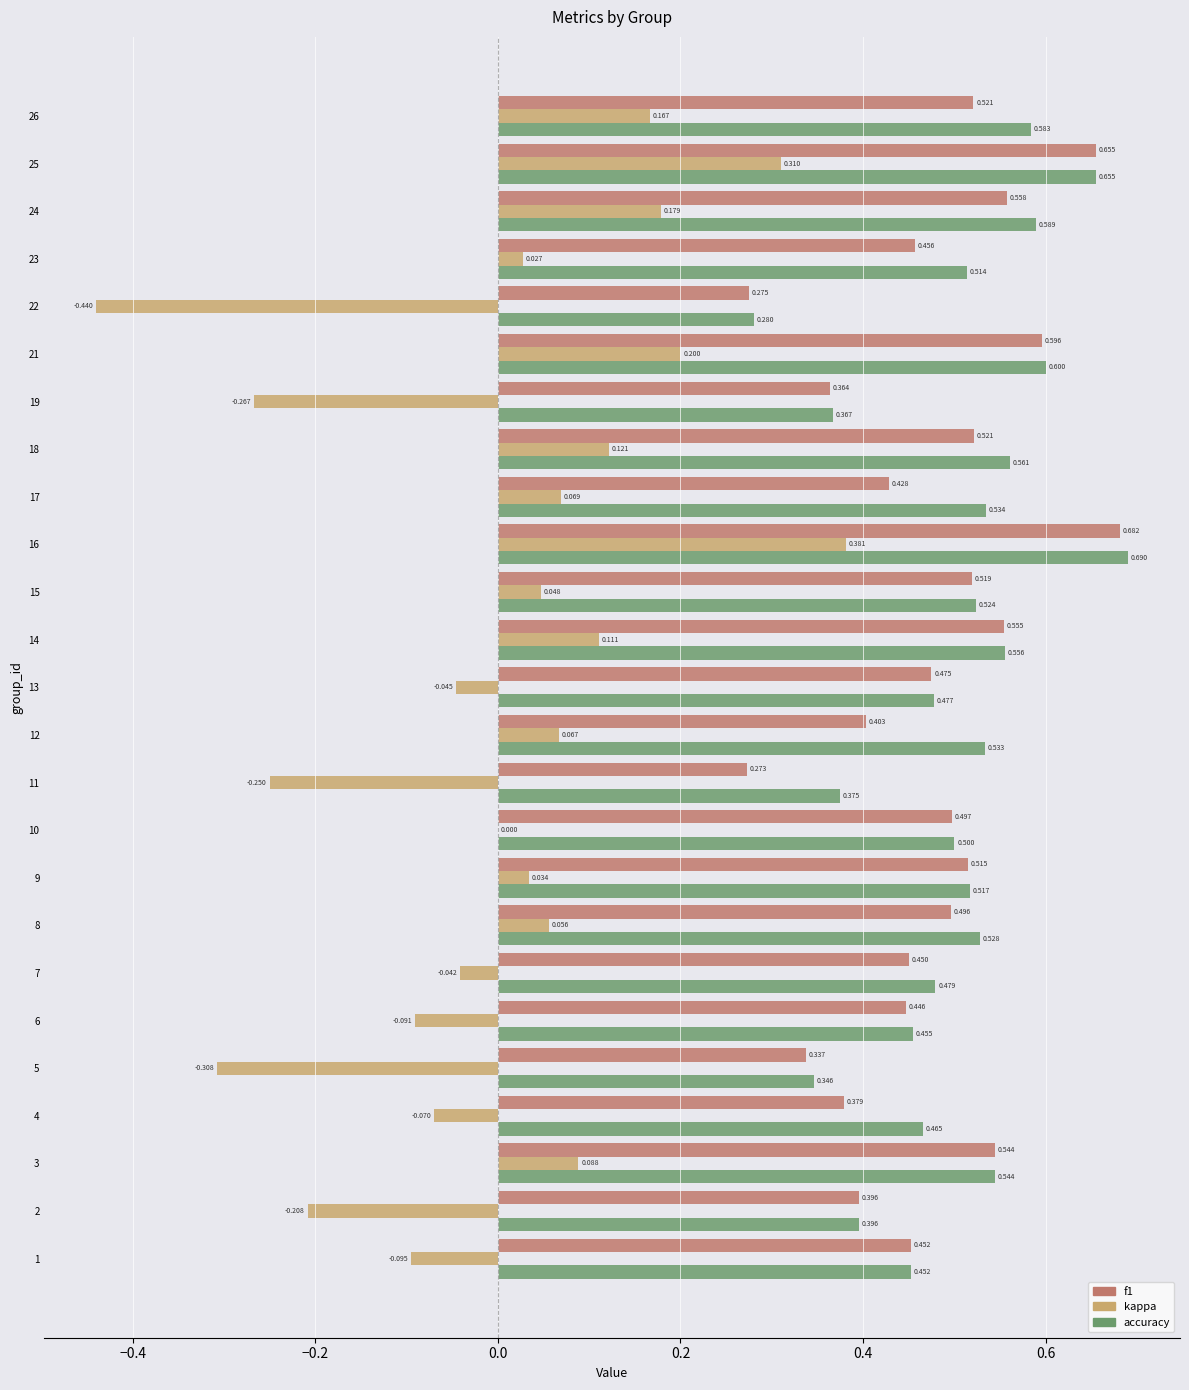

Which series has the largest total across all categories?

accuracy